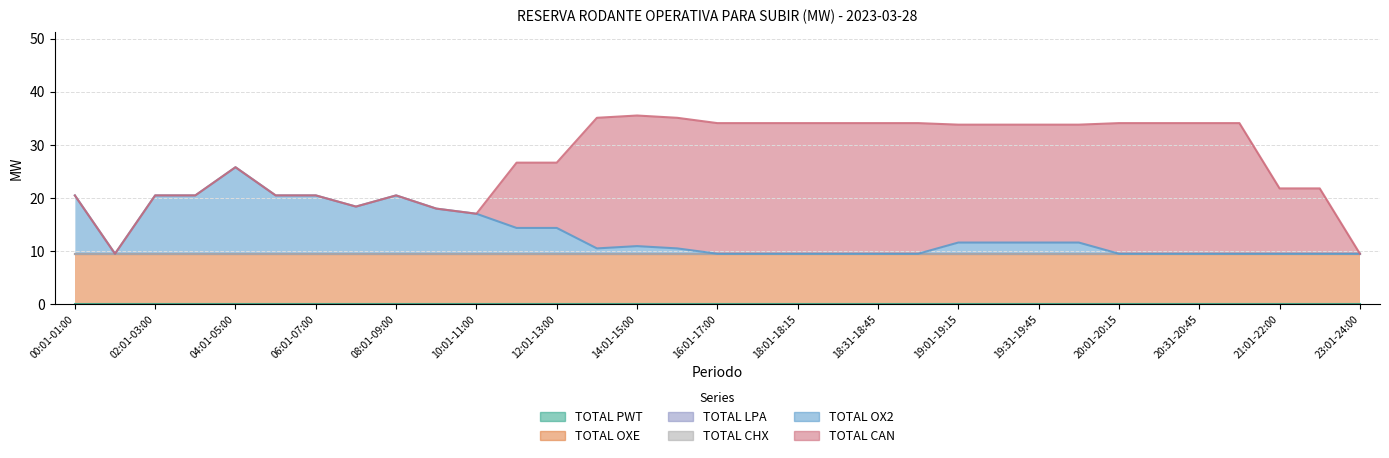

True or false: TOTAL LPA and TOTAL CHX cross at least once.

False